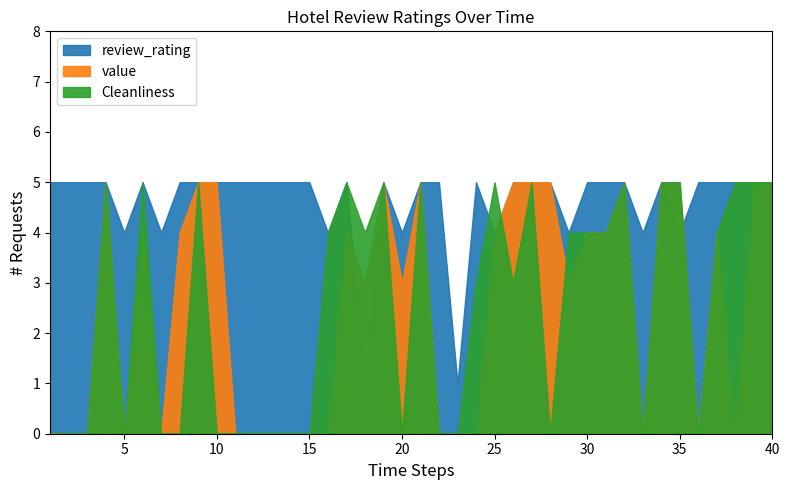

Is it true that 1-star Reviews equals 0 at 23?

False